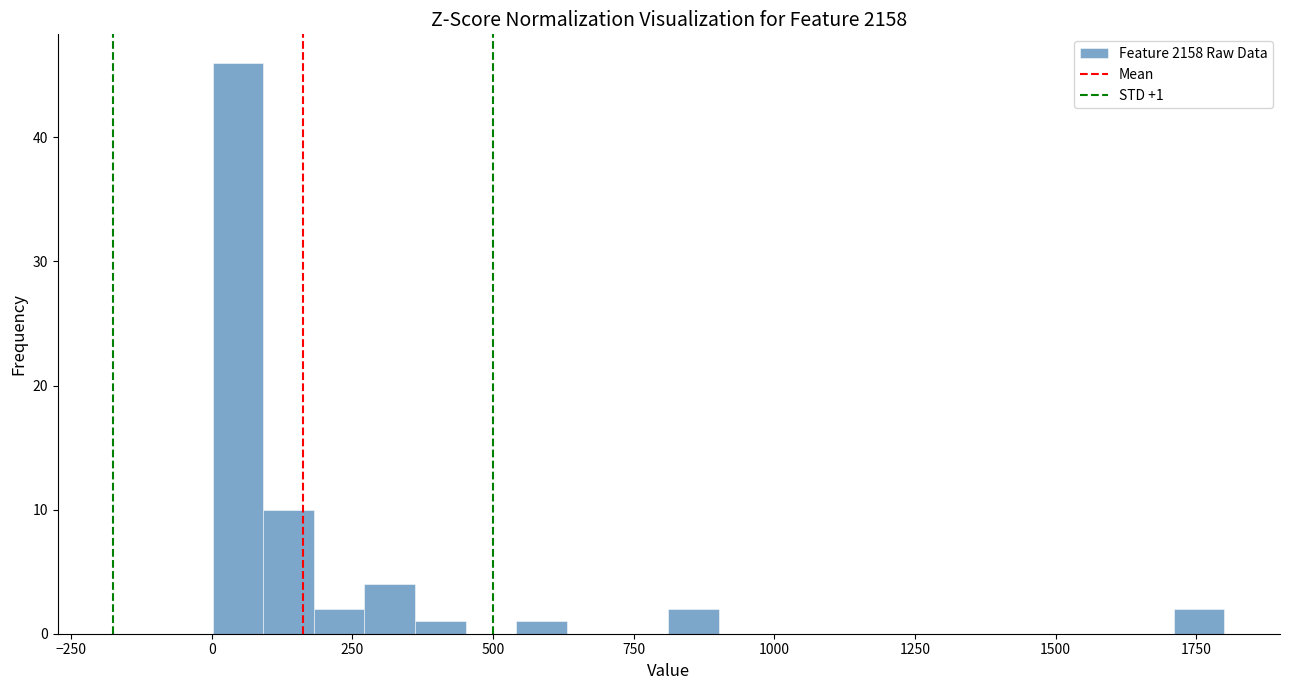

Read against the x-axis, roughly where is the centre of the tallest bar?

50